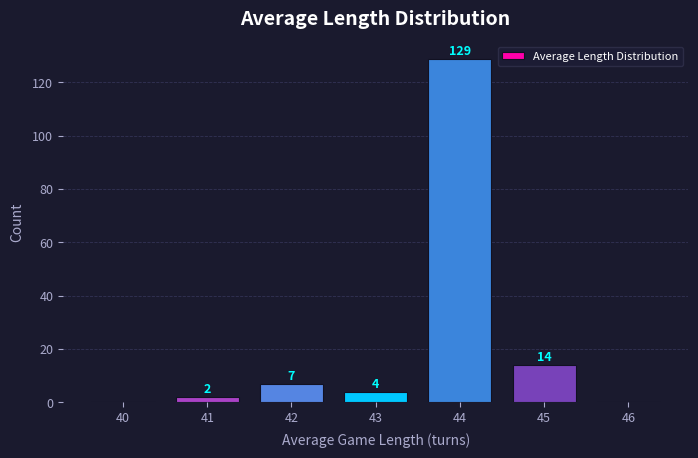

Over which range of the x-axis is the bar tallest?

43.5 to 44.5